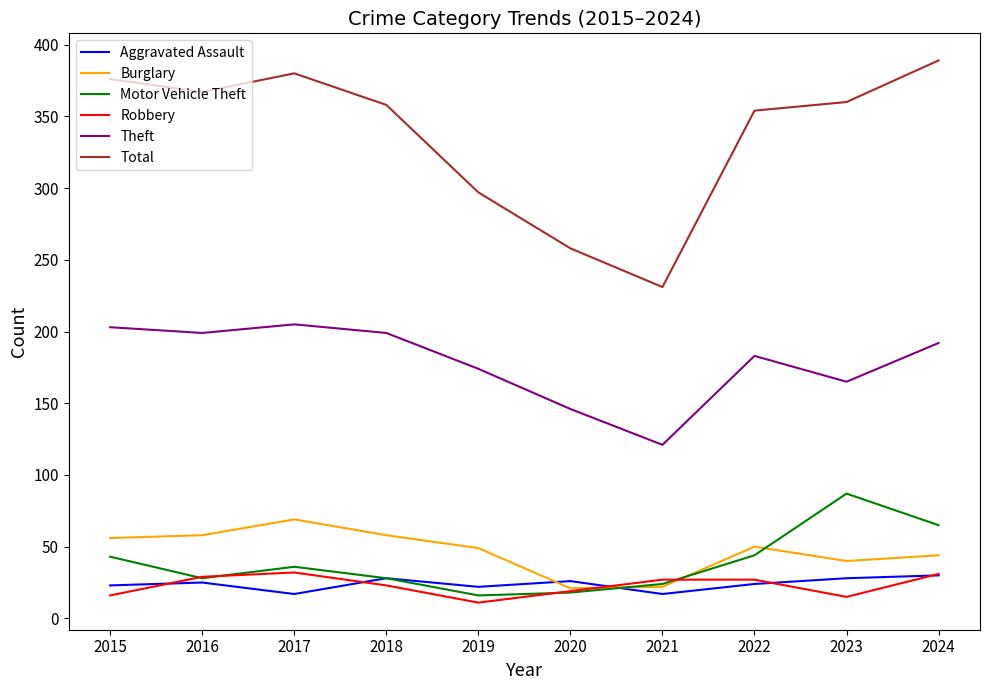

Is it true that Aggravated Assault equals 24 at 2022?

True